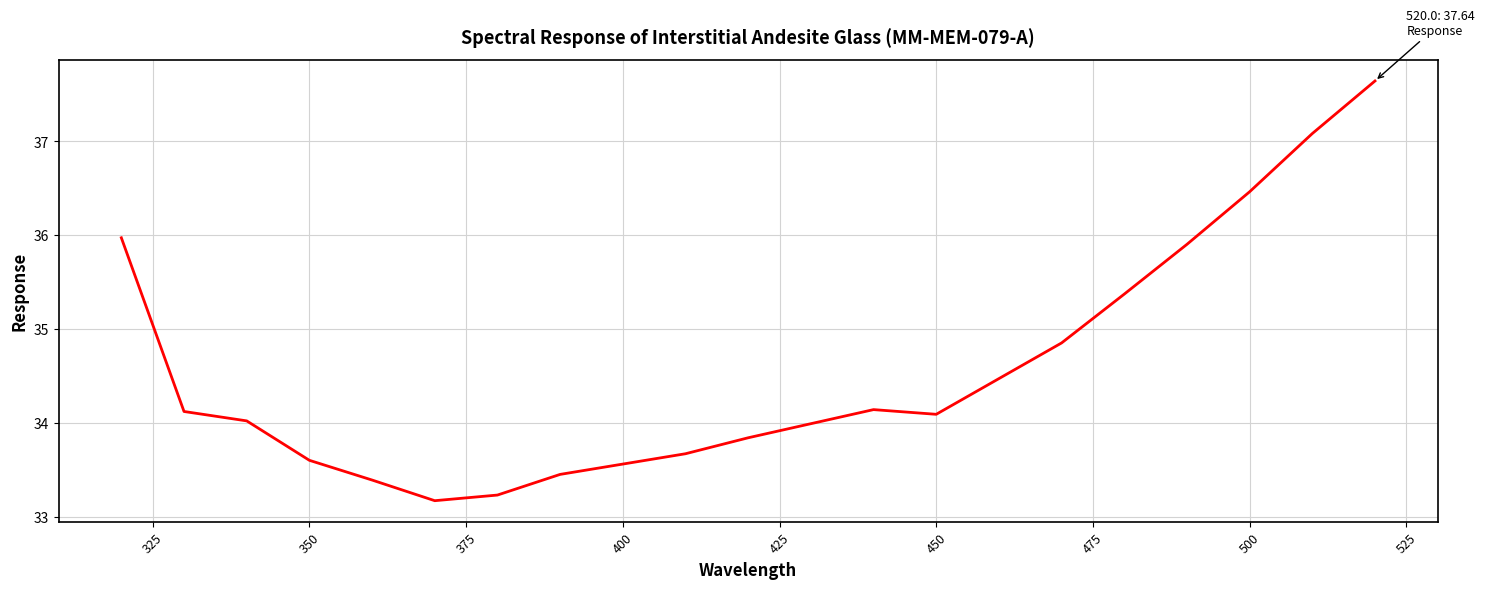

How many lines are shown in the chart?

1